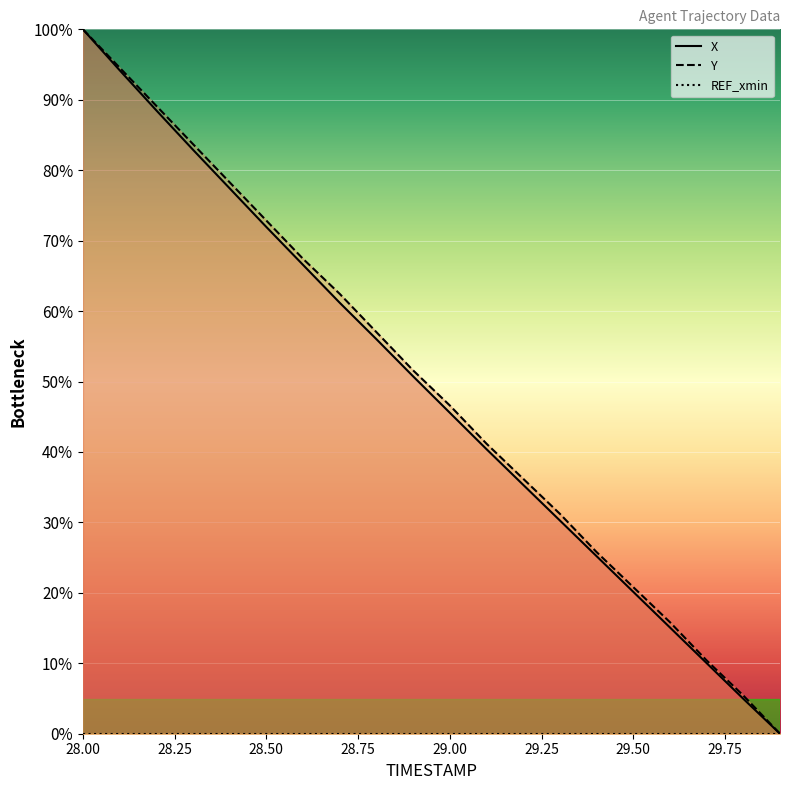

True or false: Y has more than 1 interior local peaks.

False